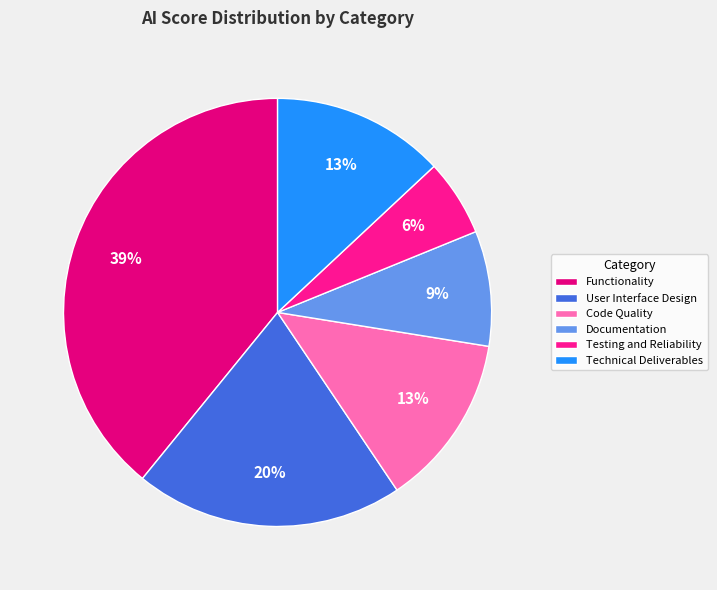

Is the sum of Testing and Reliability and Technical Deliverables greater than half?

No